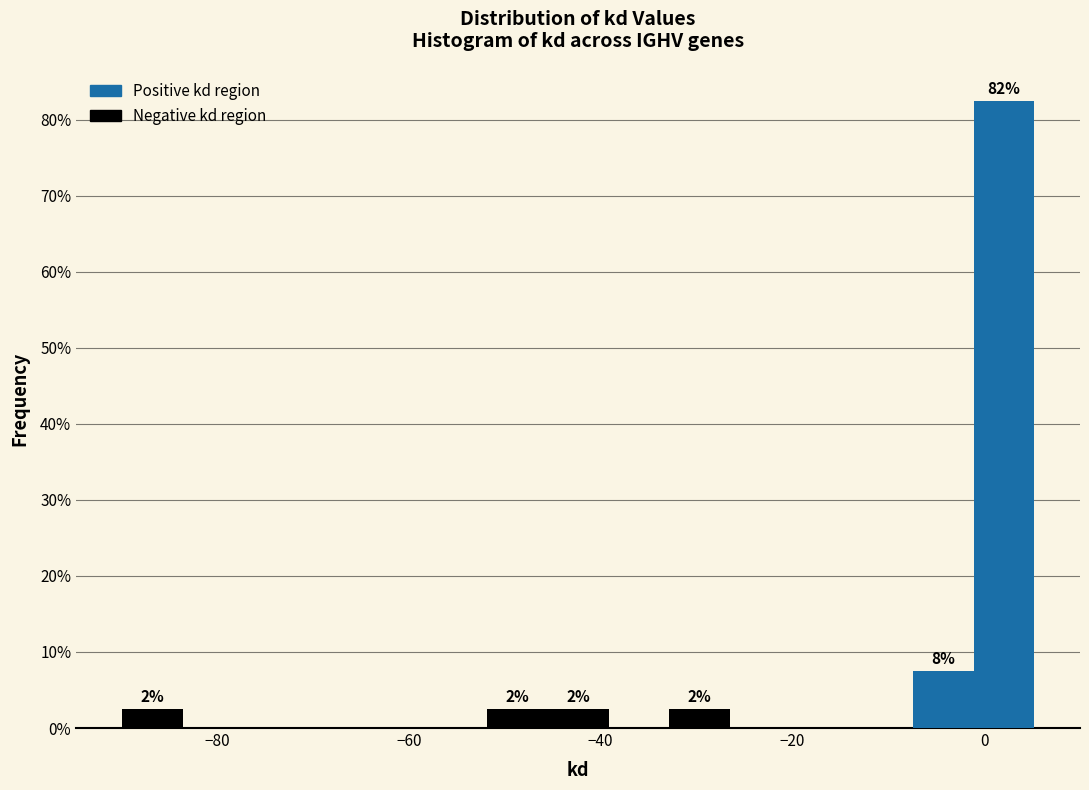

Read against the x-axis, roughly where is the centre of the tallest bar?

2